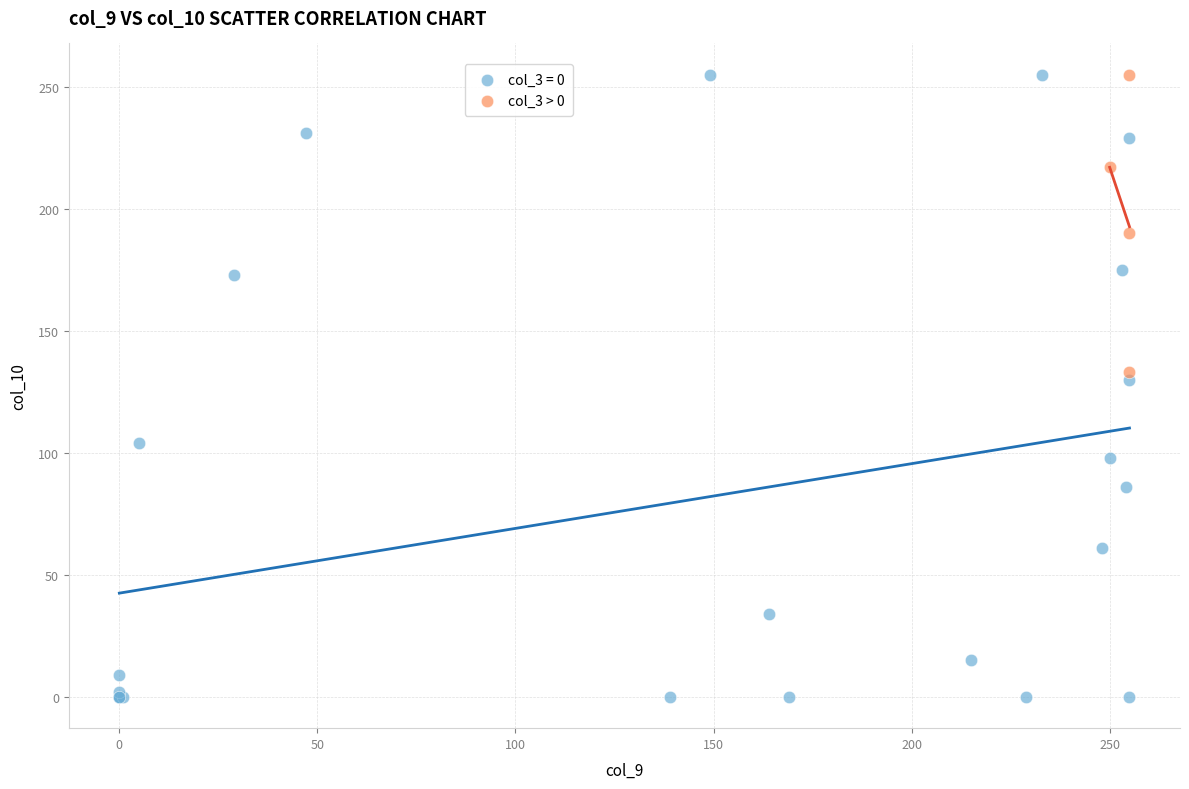

Which series has the widest spread of Y values?

col_3 = 0